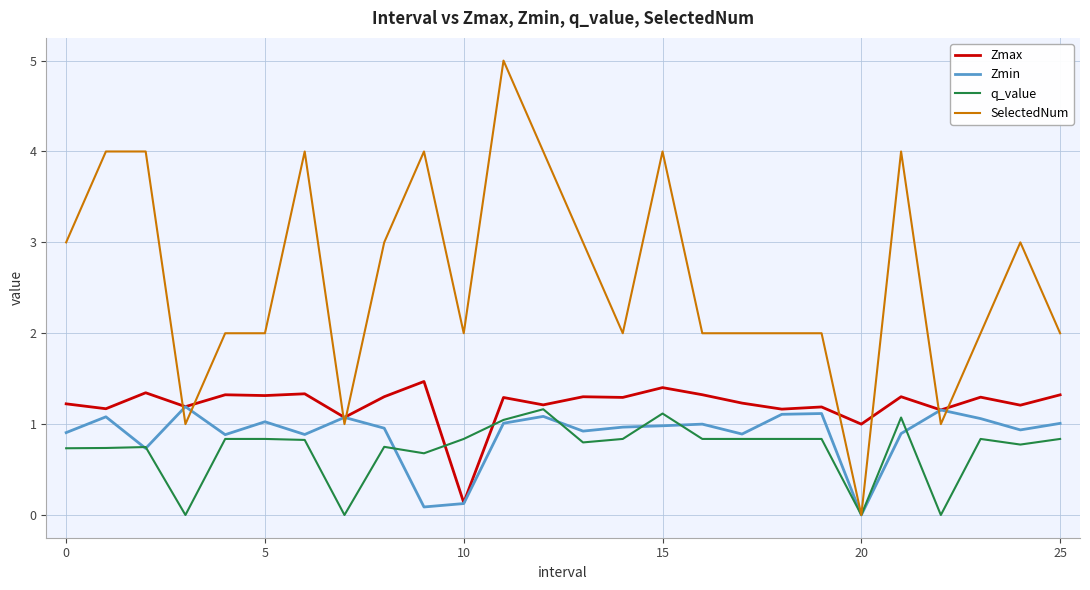

What is the greatest value displayed?

5.0